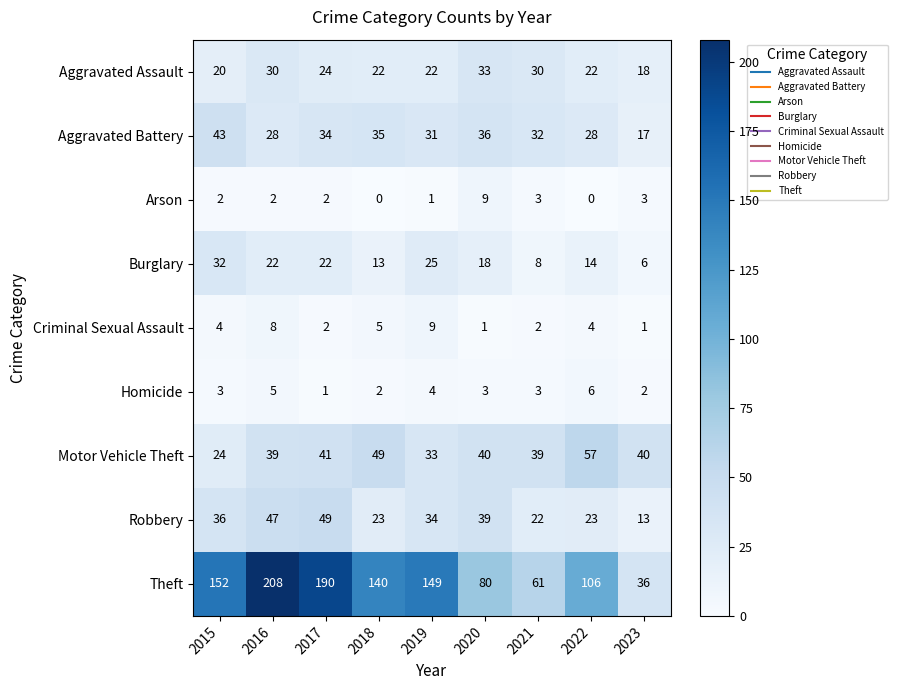

The value of Criminal Sexual Assault at 2017 is 2. True or false?

True